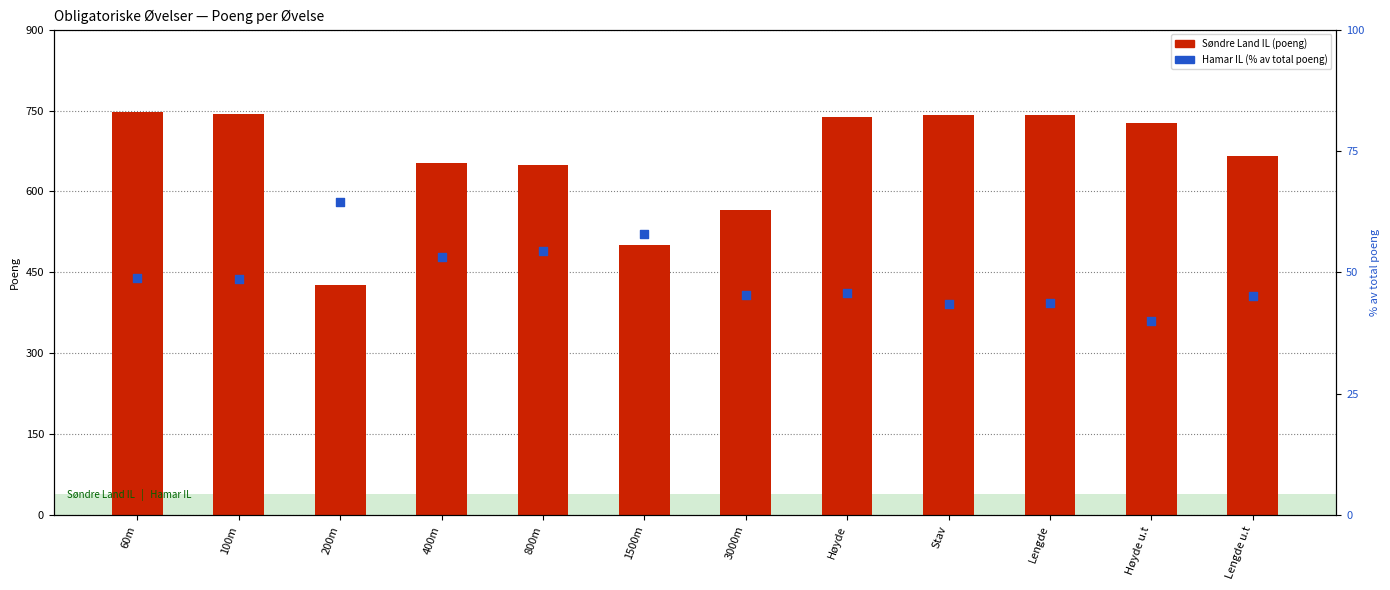

Which series contains the highest Y value?

Søndre Land IL (poeng)